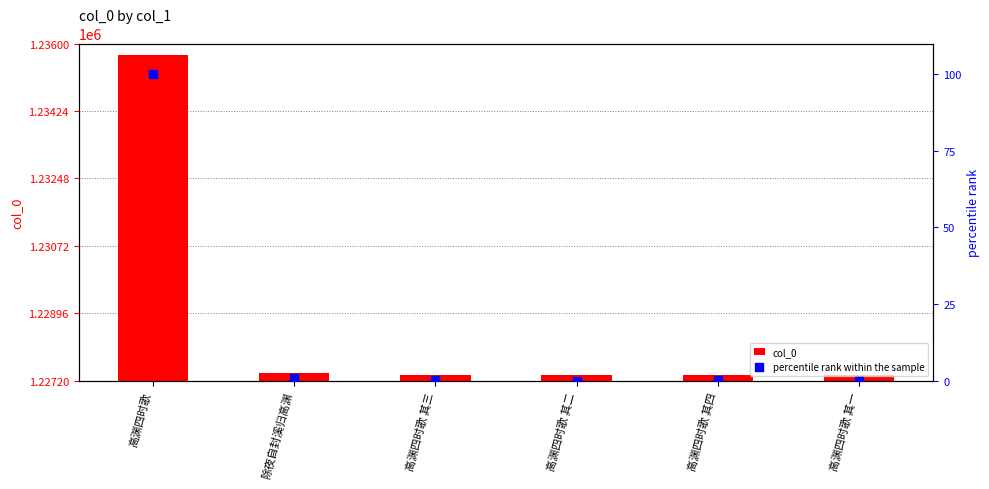

At how many categories does at least one series exceed 1041908?

6